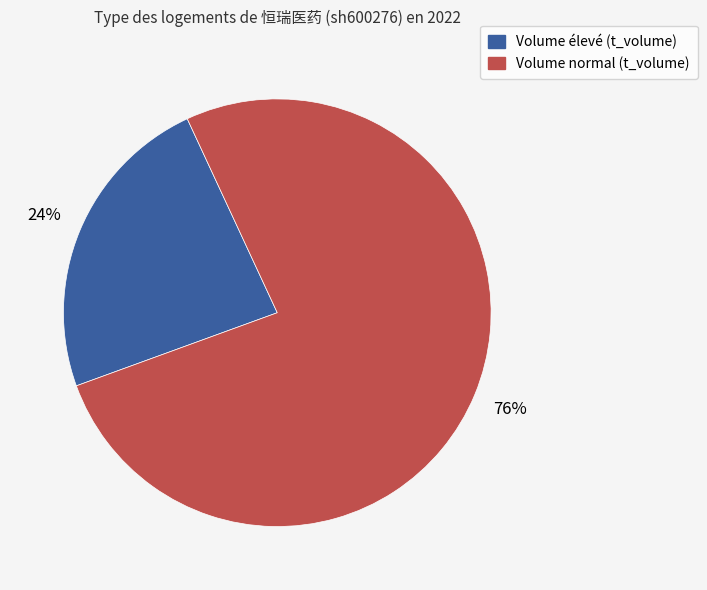

Is there any slice that represents more than half of the pie?

Yes